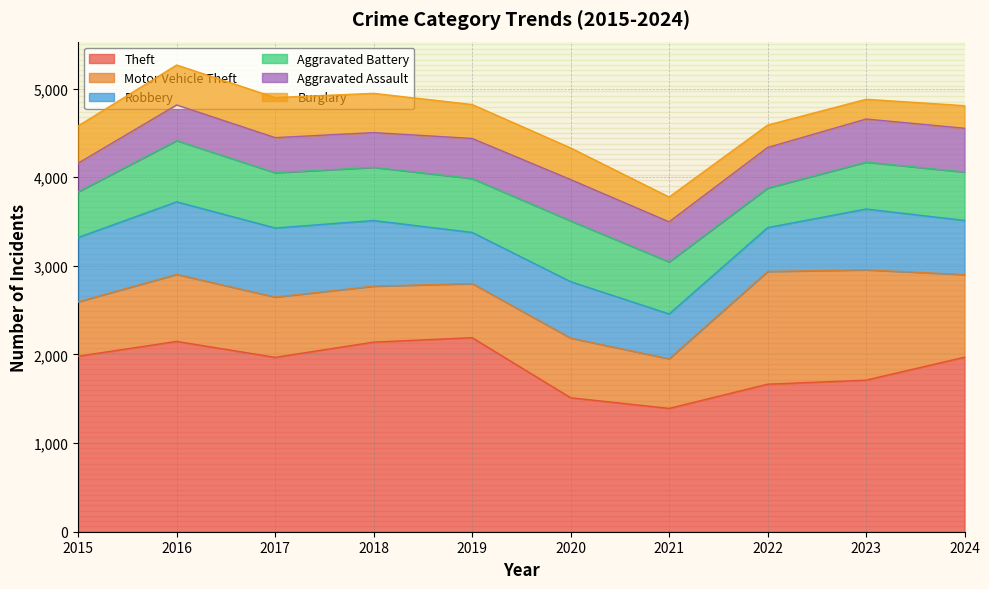

Reading left to right, list all the values displayed in this chart.

Theft: 1981	2148	1968	2140	2190	1512	1392	1665	1711	1970
Motor Vehicle Theft: 614	756	680	631	611	673	560	1272	1244	932
Robbery: 726	819	780	741	577	637	506	495	687	611
Aggravated Battery: 515	691	623	600	608	686	587	446	529	546
Aggravated Assault: 323	402	396	392	452	466	452	458	486	494
Burglary: 421	451	453	443	383	357	280	253	223	255